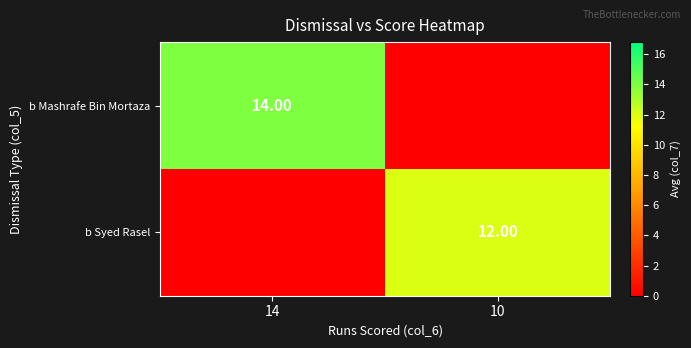

What is the difference between the highest and lowest values at 10?

12